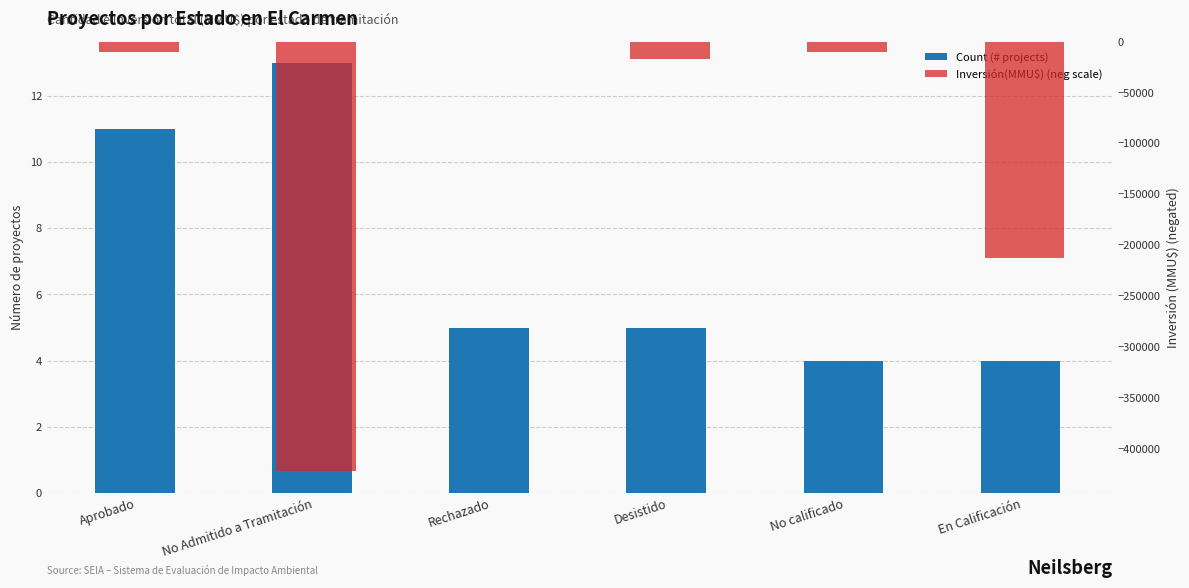

List the series in order of their peak value, highest first.

Count (# projects), Inversión(MMU$) (neg scale)